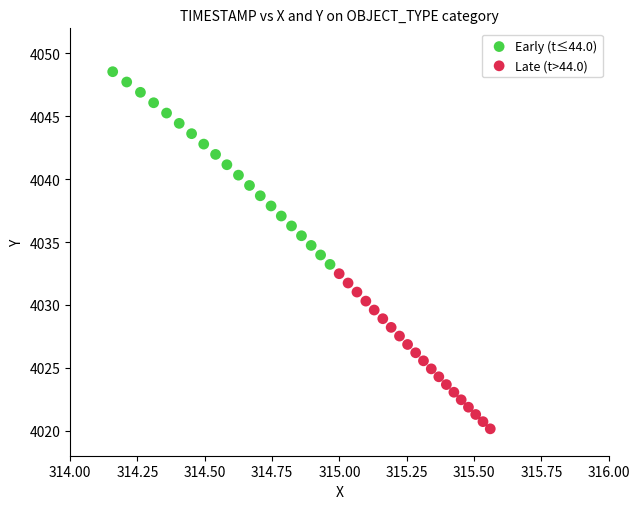

Which series contains the lowest Y value?

Late (t>44.0)